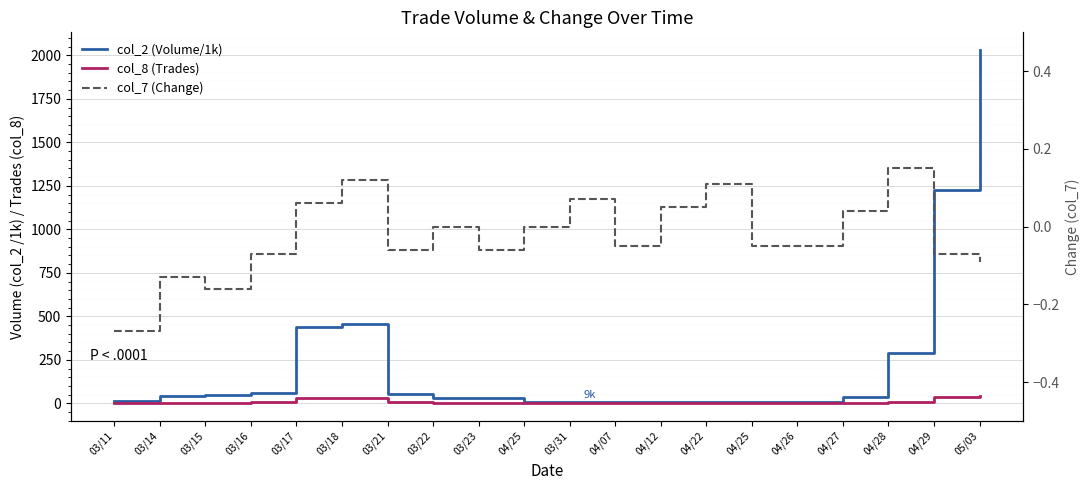

Reading right to left, what are all the values shown in this chart?

col_2 (Volume/1k): 2031.0	1224.1	291.5	38.4	5.1	5.7	9.2	5.8	6.6	9.0	5.0	33.3	31.4	56.5	456.6	438.5	60.1	49.7	42.0	11.0
col_8 (Trades): 40.0	36.0	9.0	3.0	1.0	2.0	2.0	1.0	1.0	2.0	1.0	4.0	2.0	6.0	29.0	29.0	6.0	4.0	2.0	1.0
col_7 (Change): -0.1	-0.1	0.1	0.0	-0.1	-0.1	0.1	0.1	-0.1	0.1	0.0	-0.1	0.0	-0.1	0.1	0.1	-0.1	-0.2	-0.1	-0.3